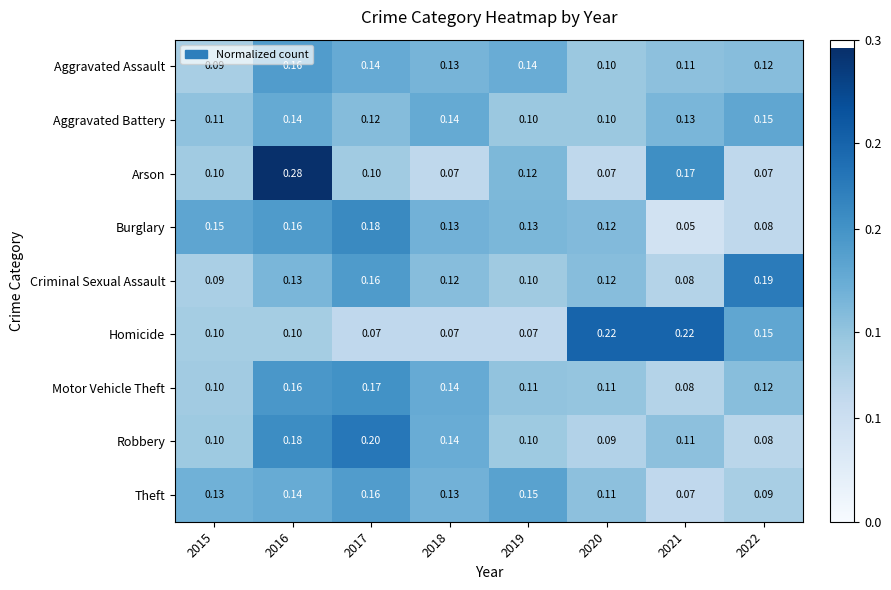

Is the value of Burglary at 2018 greater than the value of Criminal Sexual Assault at 2019?

Yes